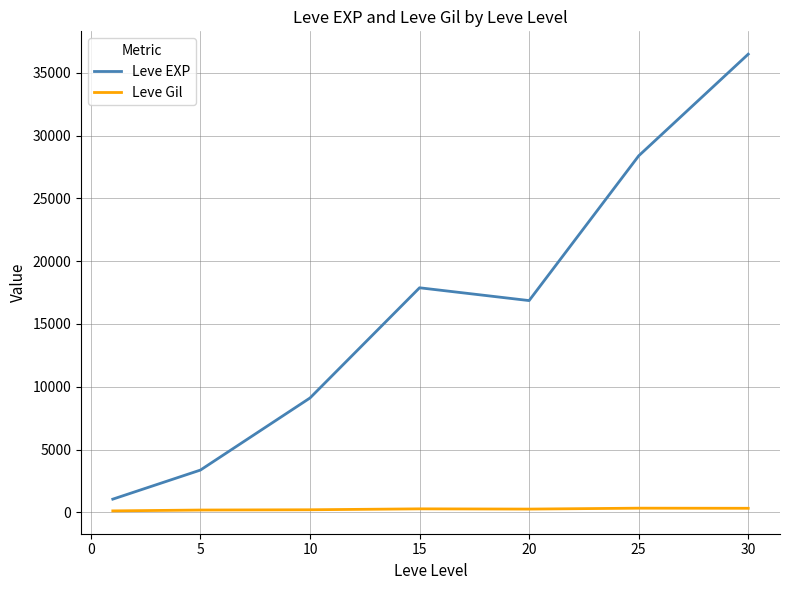

What is the difference between the maximum and minimum values in the Leve EXP series?

35444.5